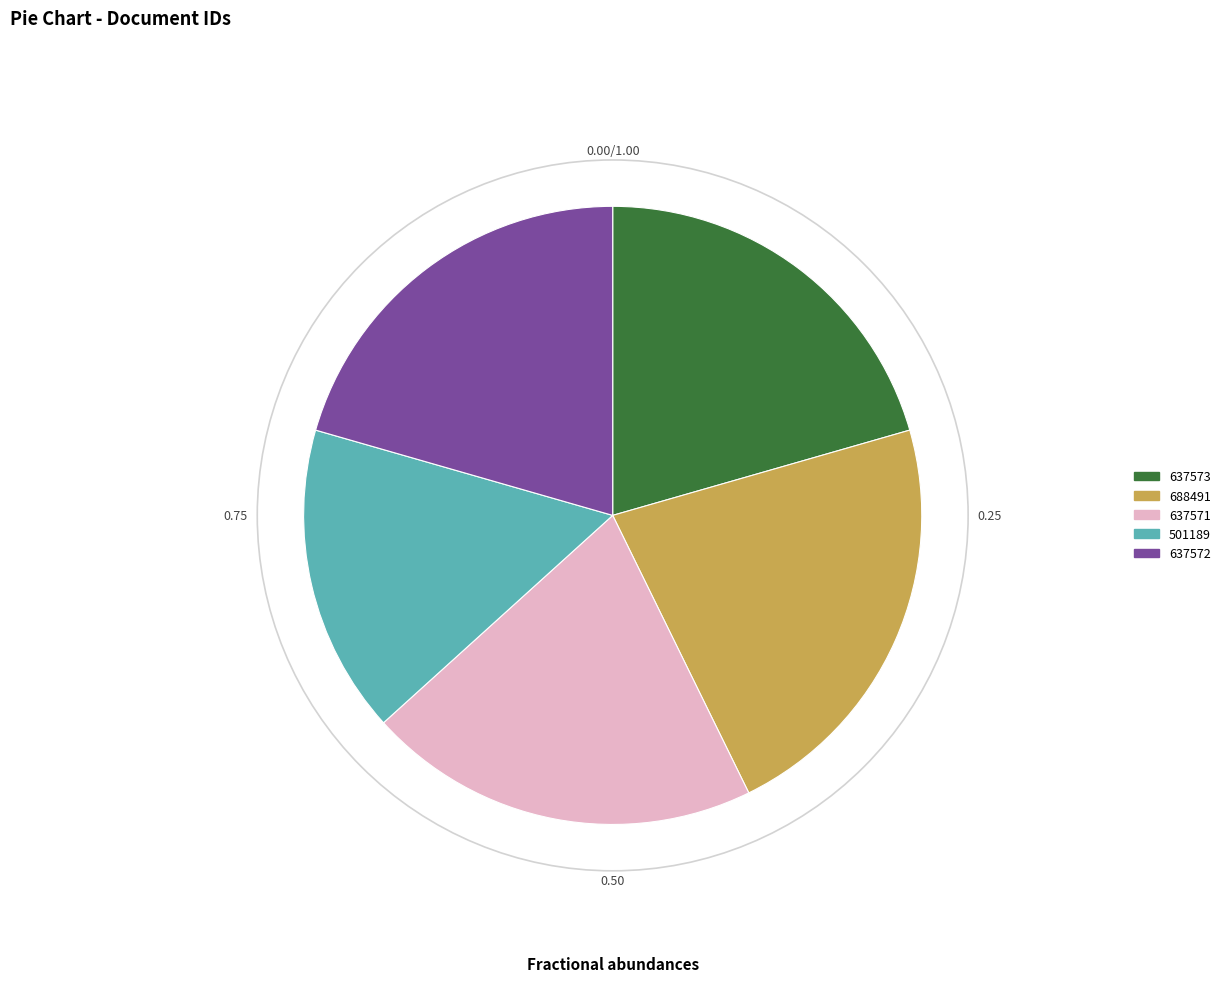

How many segments does this pie chart have?

5